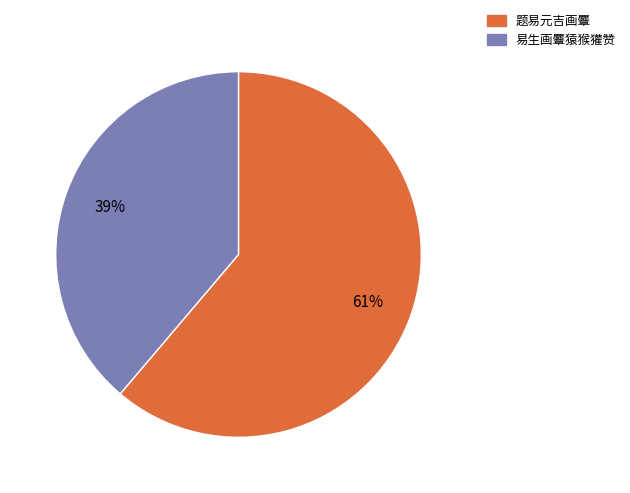

Is the sum of 题易元吉画麞 and 易生画麞猿猴獾赞 greater than half?

Yes